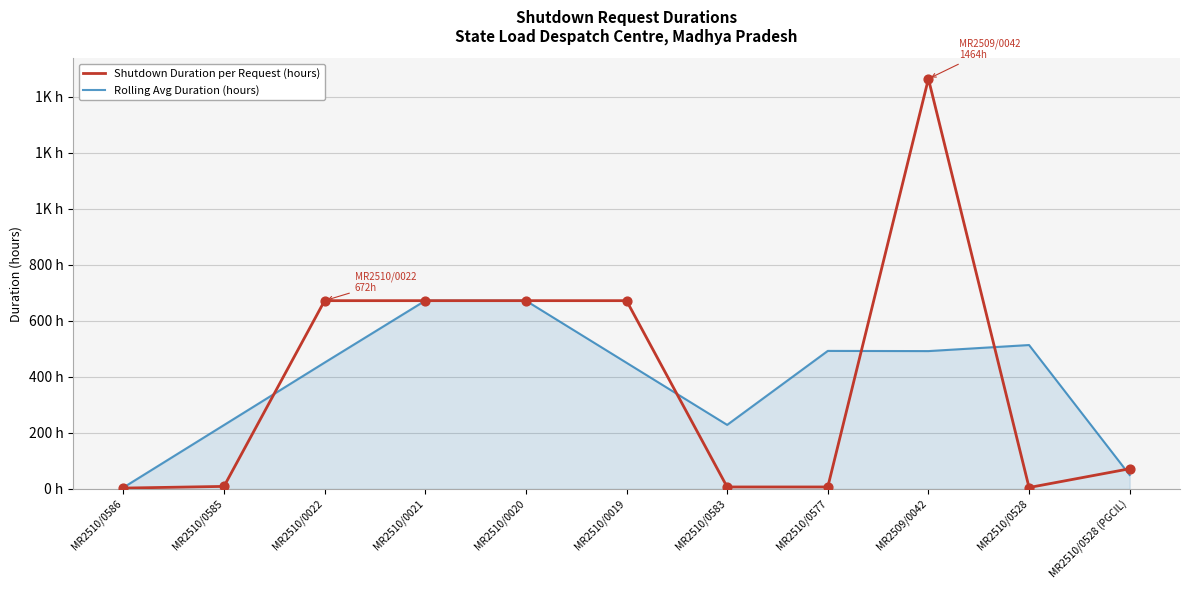

What are all the series names shown in the legend?

Shutdown Duration per Request (hours), Rolling Avg Duration (hours)